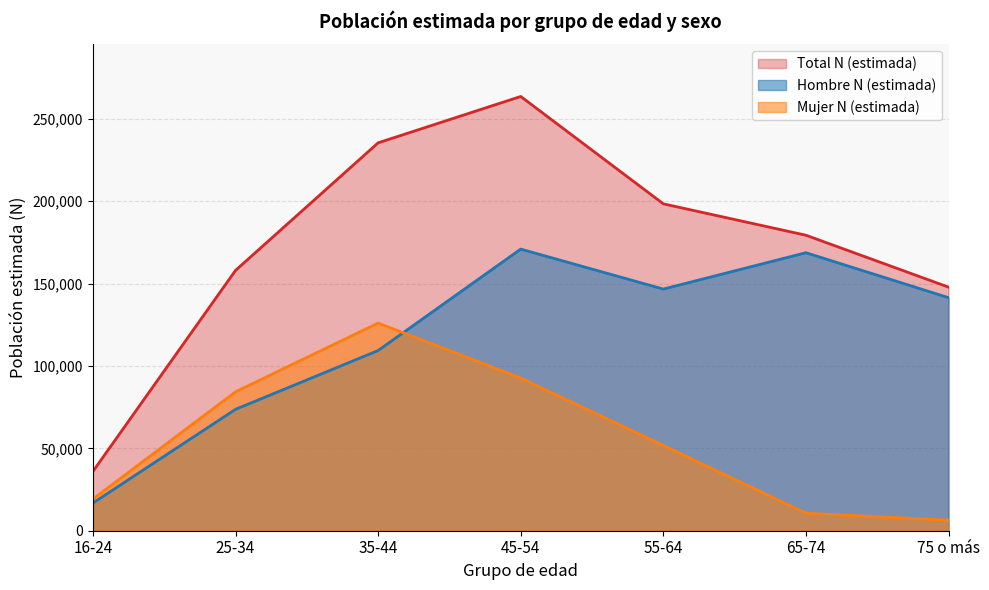

What is the spread (max minus min) of values at 45-54?

170978